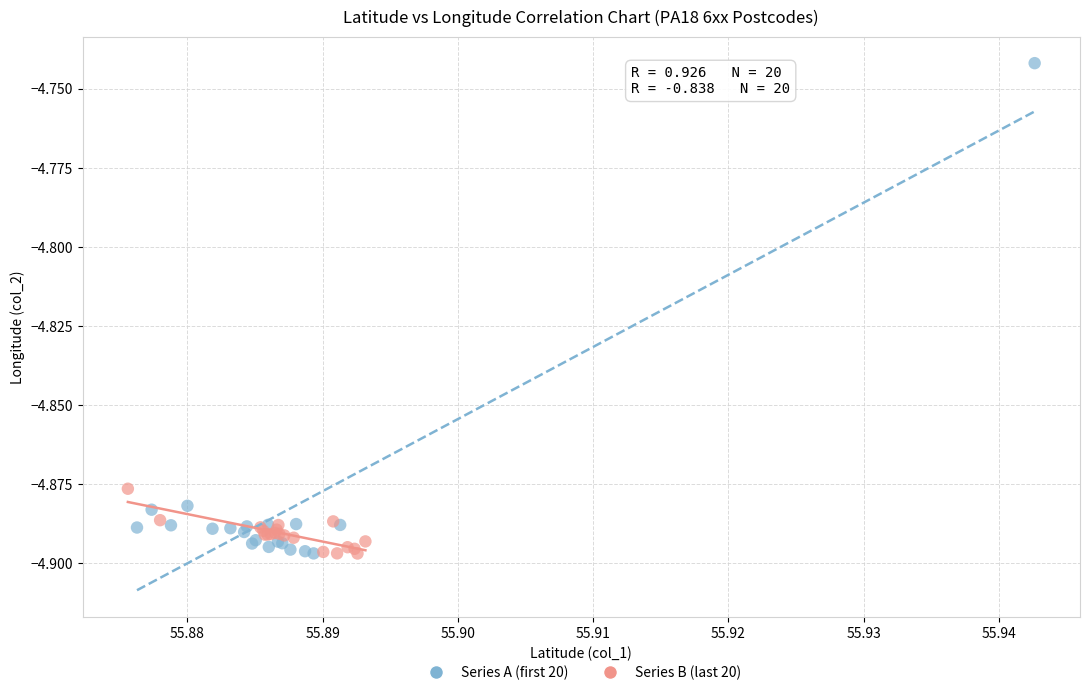

Which series has the largest Y range (max minus min)?

Series A (first 20)